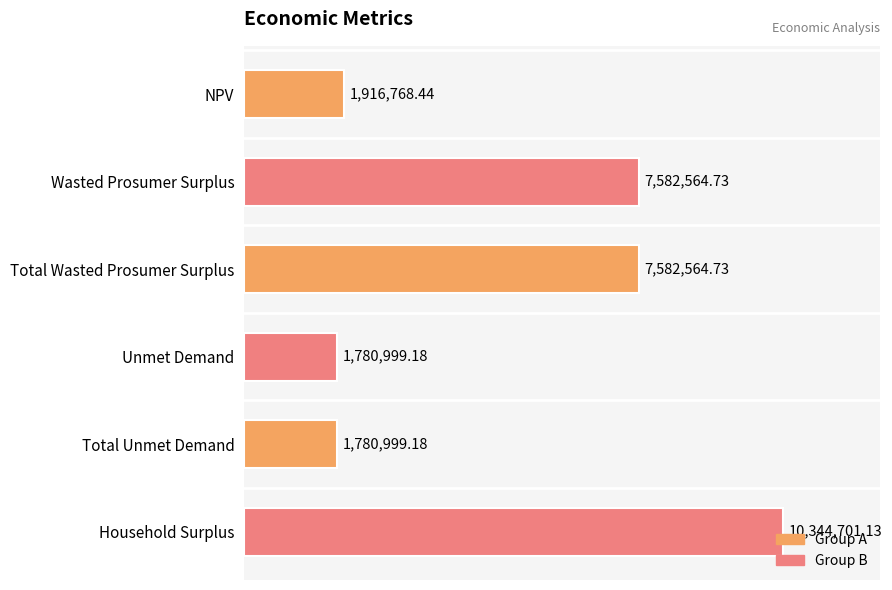

Are the bars horizontal?

Yes